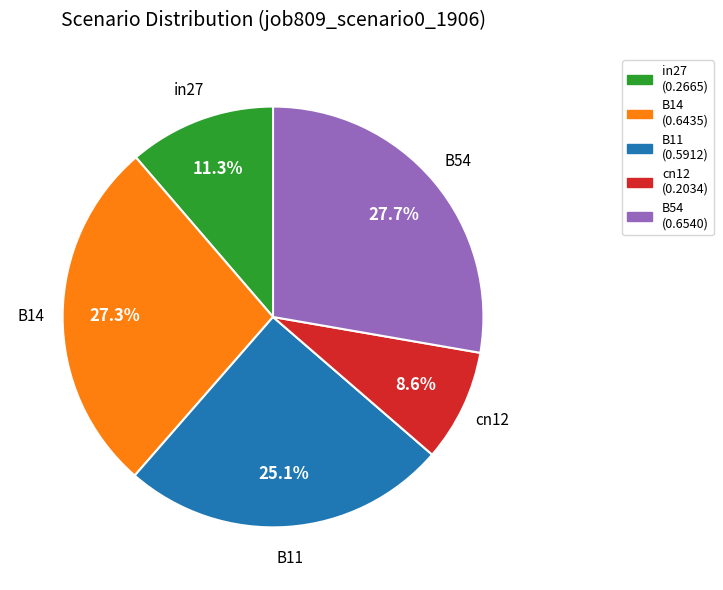

Count the number of slices in the pie.

5